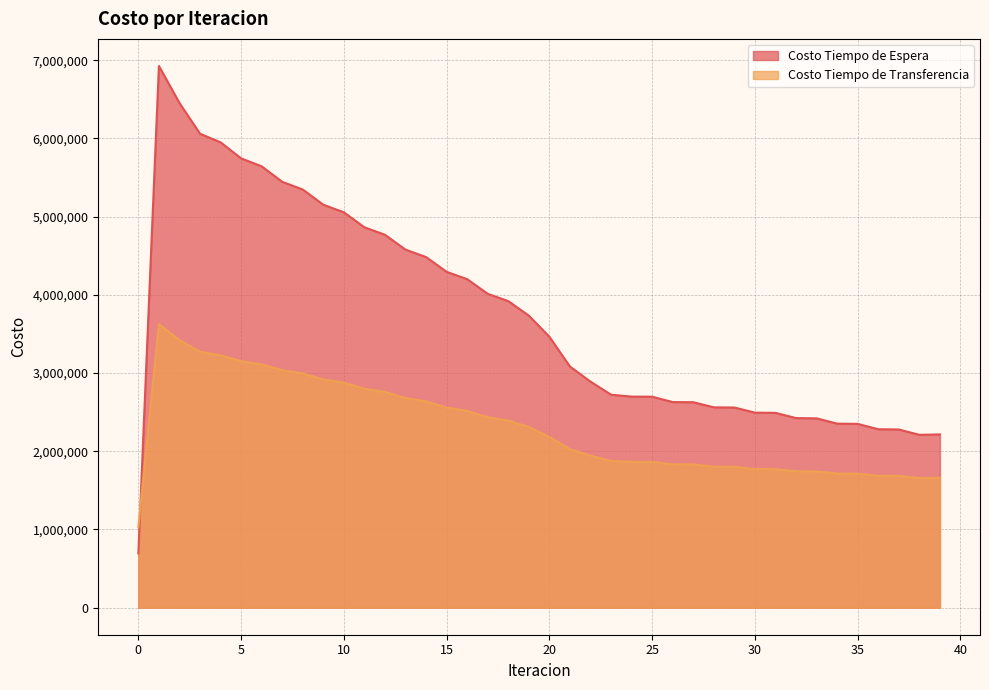

Reading right to left, list all the values displayed in this chart.

Costo Tiempo de Espera: 2215363.4	2210236.2	2278537.7	2281912.5	2350104.2	2353359.4	2421082.5	2424178.4	2490980.7	2493808.9	2559396.2	2561825.4	2627059.3	2628963.2	2697861.8	2699081.4	2723268.1	2890094.6	3083391.1	3463769.9	3733969.3	3920111.2	4013405.8	4200790.3	4294783.6	4483464.6	4578226.0	4768368.5	4864053.2	5055982.9	5152888.4	5347221.6	5445939.6	5643966.1	5745869.3	5951127.4	6060701.4	6454172.7	6927539.9	692754.0
Costo Tiempo de Transferencia: 1659250.5	1657205.2	1684288.1	1686009.3	1713274.9	1714930.0	1742350.3	1743932.0	1771497.8	1772972.6	1800821.4	1802152.5	1830977.0	1832135.6	1863804.2	1864727.2	1875741.7	1944240.0	2026807.4	2183762.5	2310627.3	2392205.5	2435045.5	2515749.1	2558120.2	2637864.8	2679786.8	2758458.1	2799953.3	2877419.8	2918545.5	2994708.5	3035648.8	3110646.2	3152040.9	3227302.4	3271961.7	3422258.3	3625449.4	1030413.0